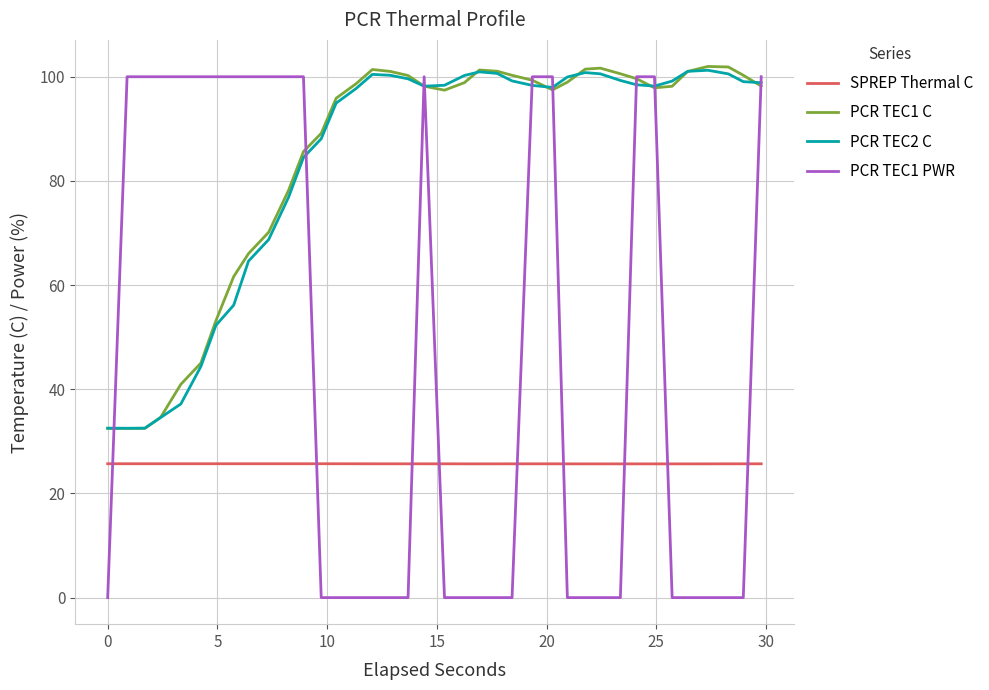

True or false: SPREP Thermal C and PCR TEC1 C cross at least once.

False